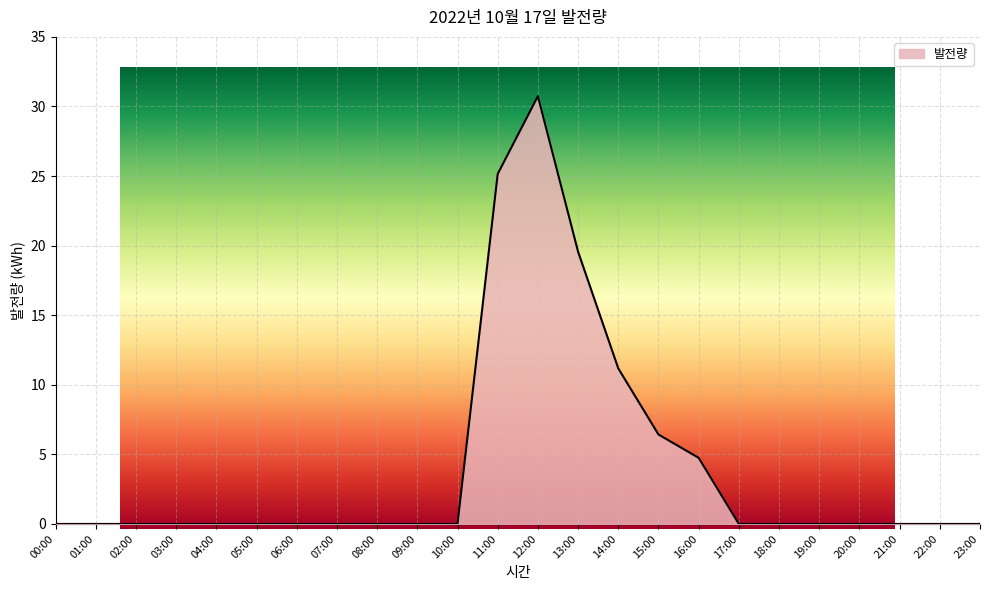

True or false: the data has more than 1 interior local peaks.

False